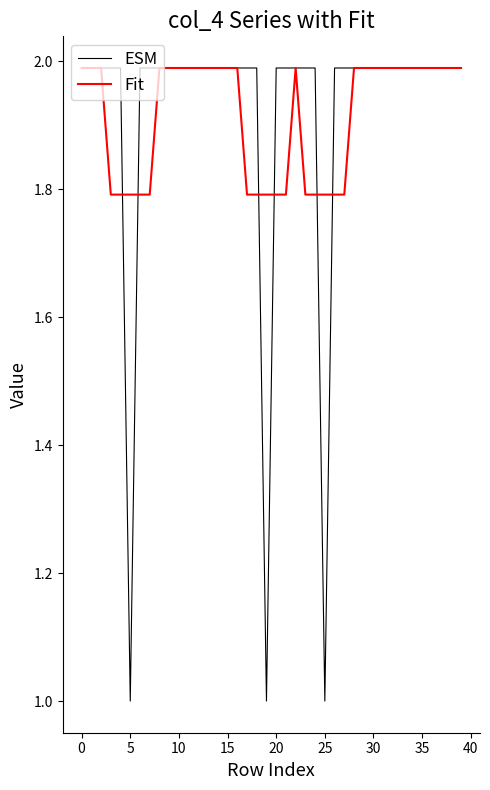

What is the highest value of the Fit series?

2.0